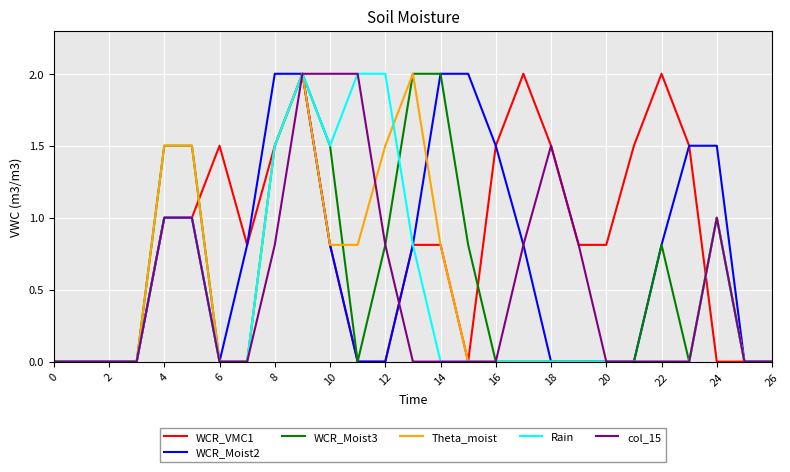

What is the highest value of the Rain series?

2.0